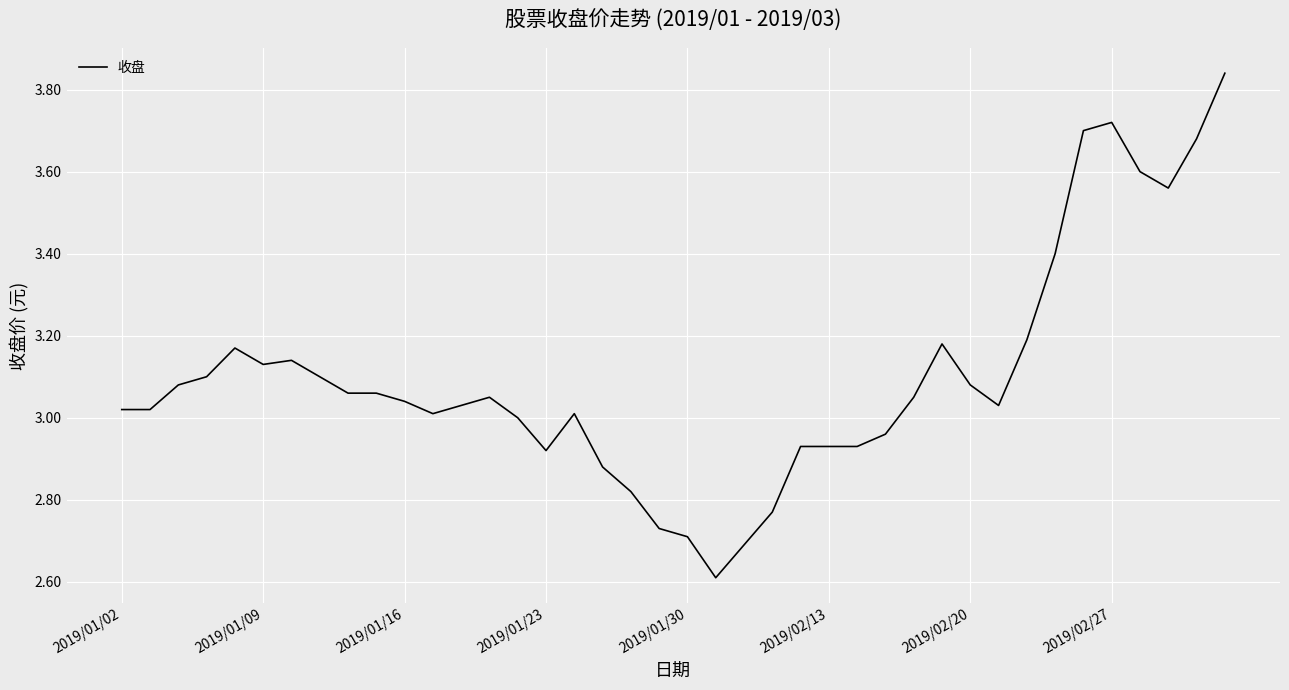

What is the smallest value displayed?

2.6